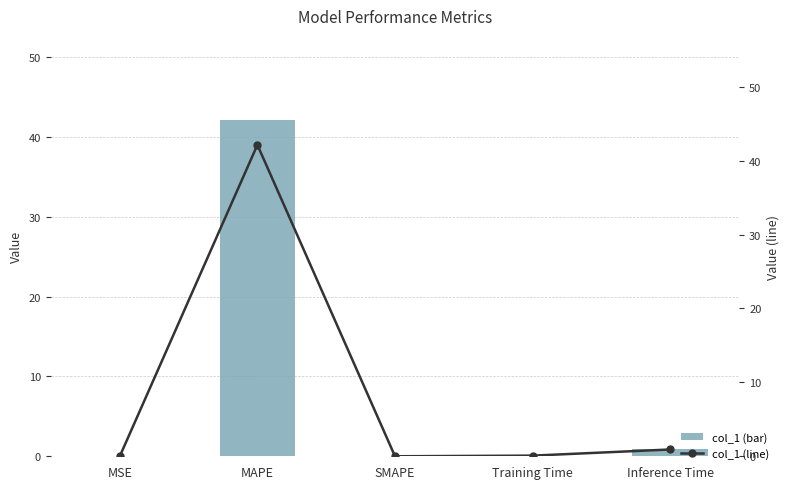

What is the label of the 2nd bar from the right?

Training Time